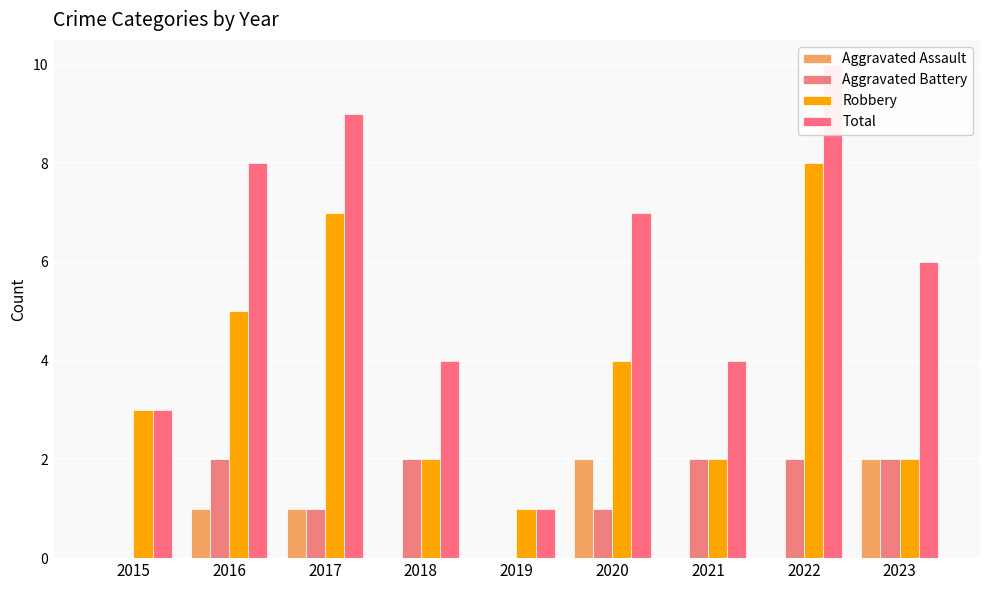

At which label is Total closest to 5?

2018